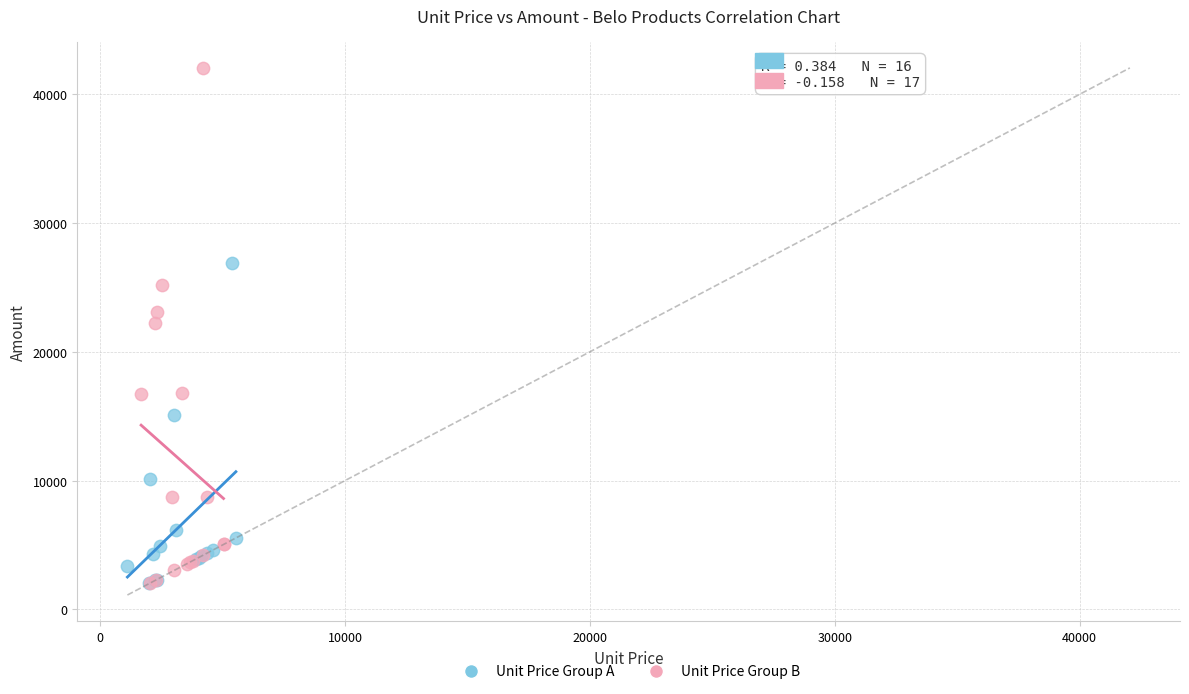

Which series has the largest Y range (max minus min)?

Unit Price Group B